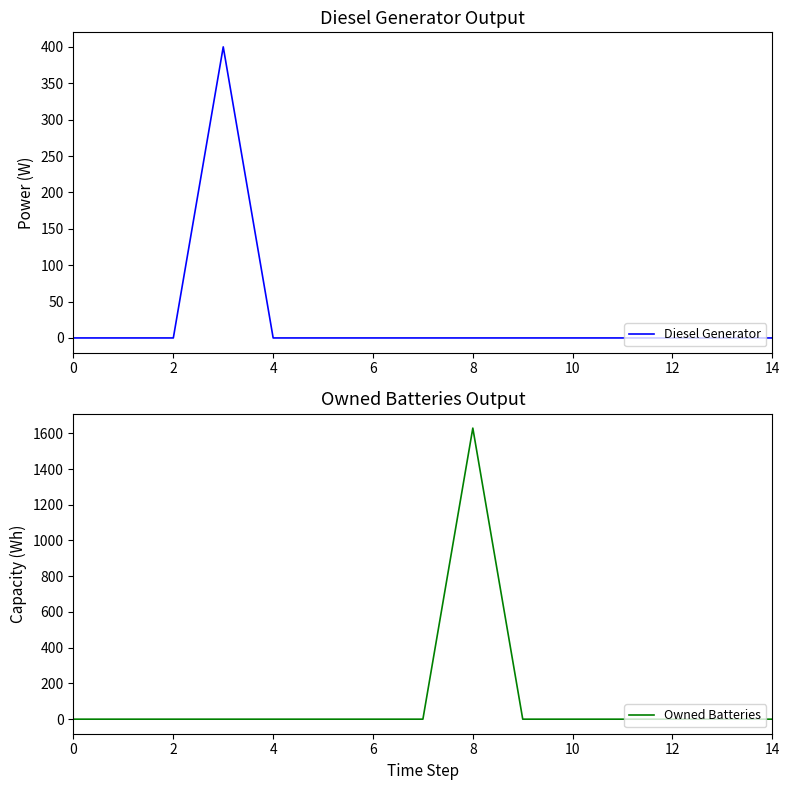

What is the label of the 14th point from the left?

13